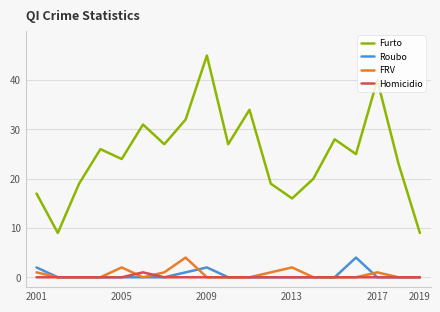

How many Roubo values are between 0 and 1?

16